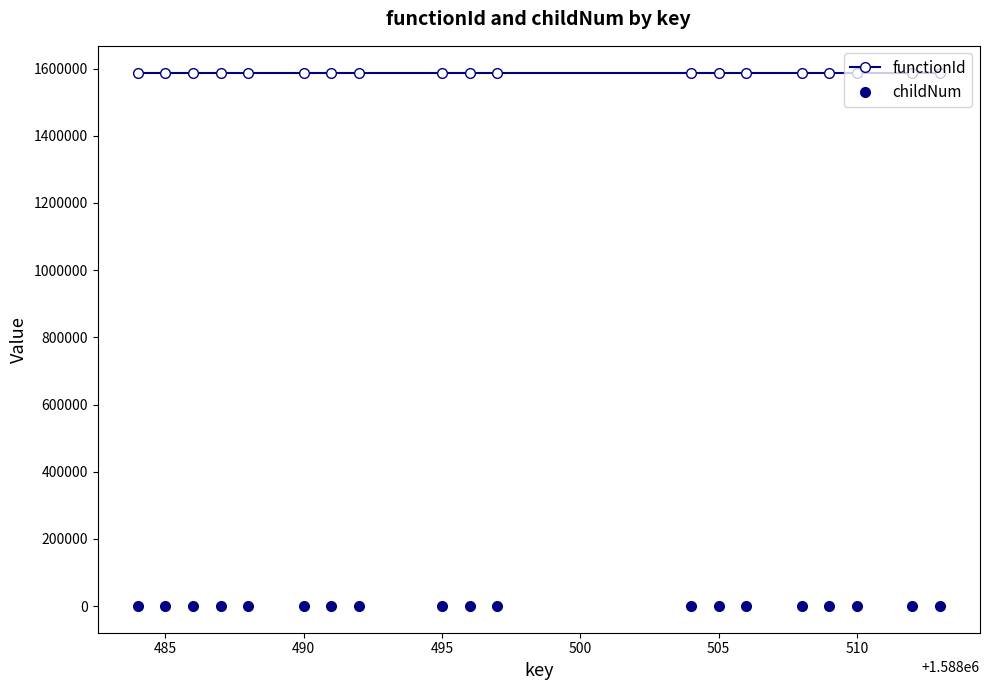

Rank the series by their average value, from lowest to highest.

childNum, functionId